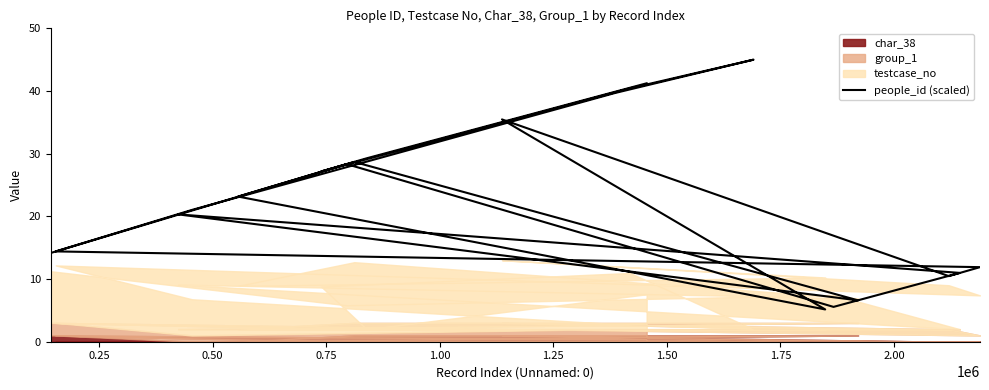

True or false: there are more than 0 points higher than both neighbors.

True